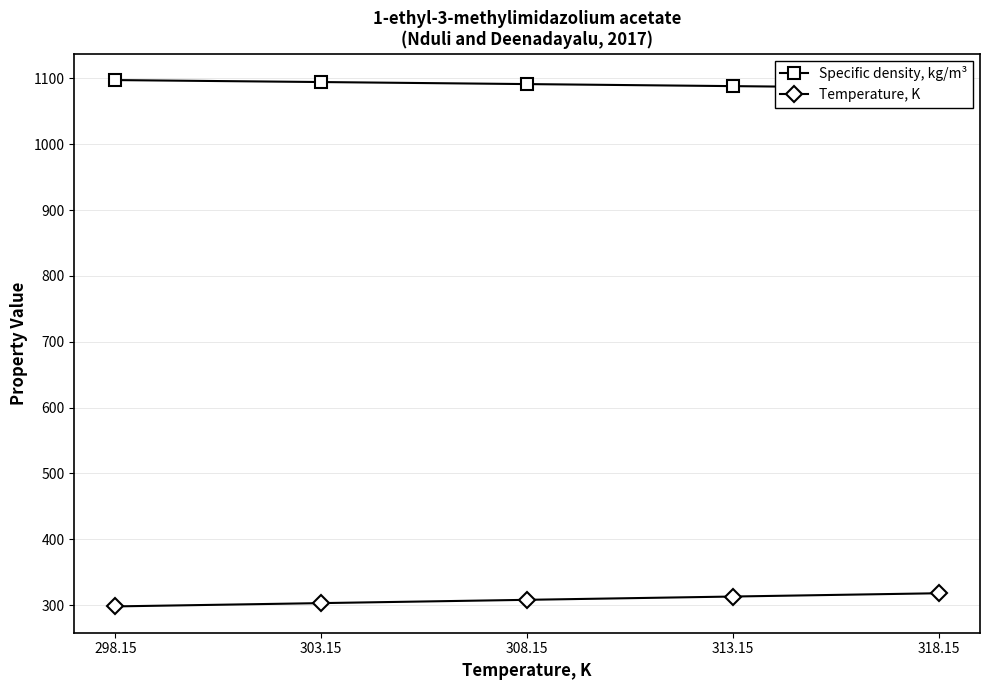

How many categories are shown in the chart?

5